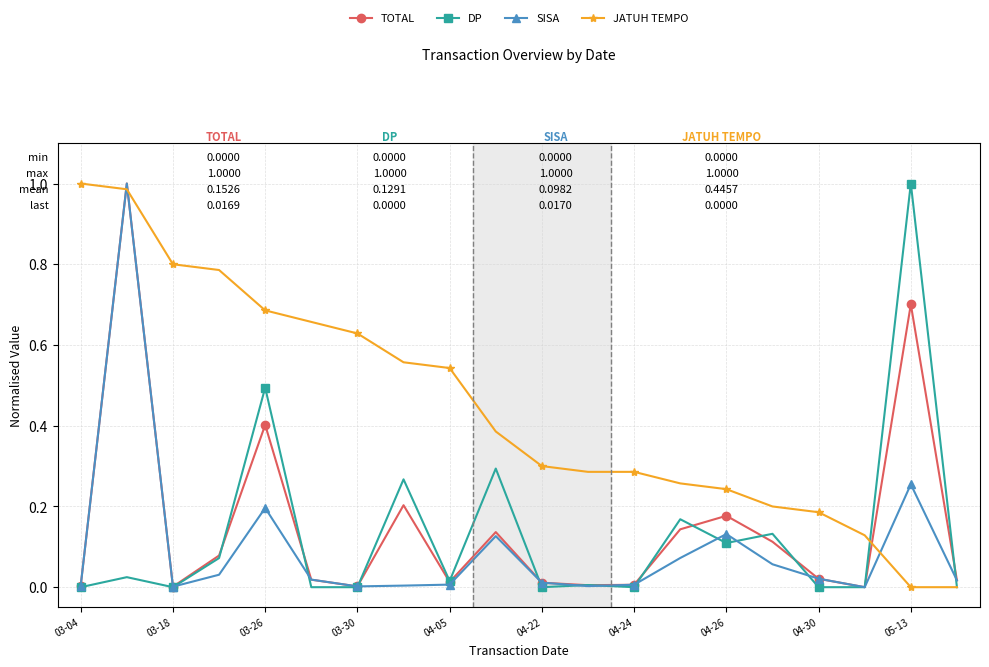

Which series has the largest total across all categories?

JATUH TEMPO